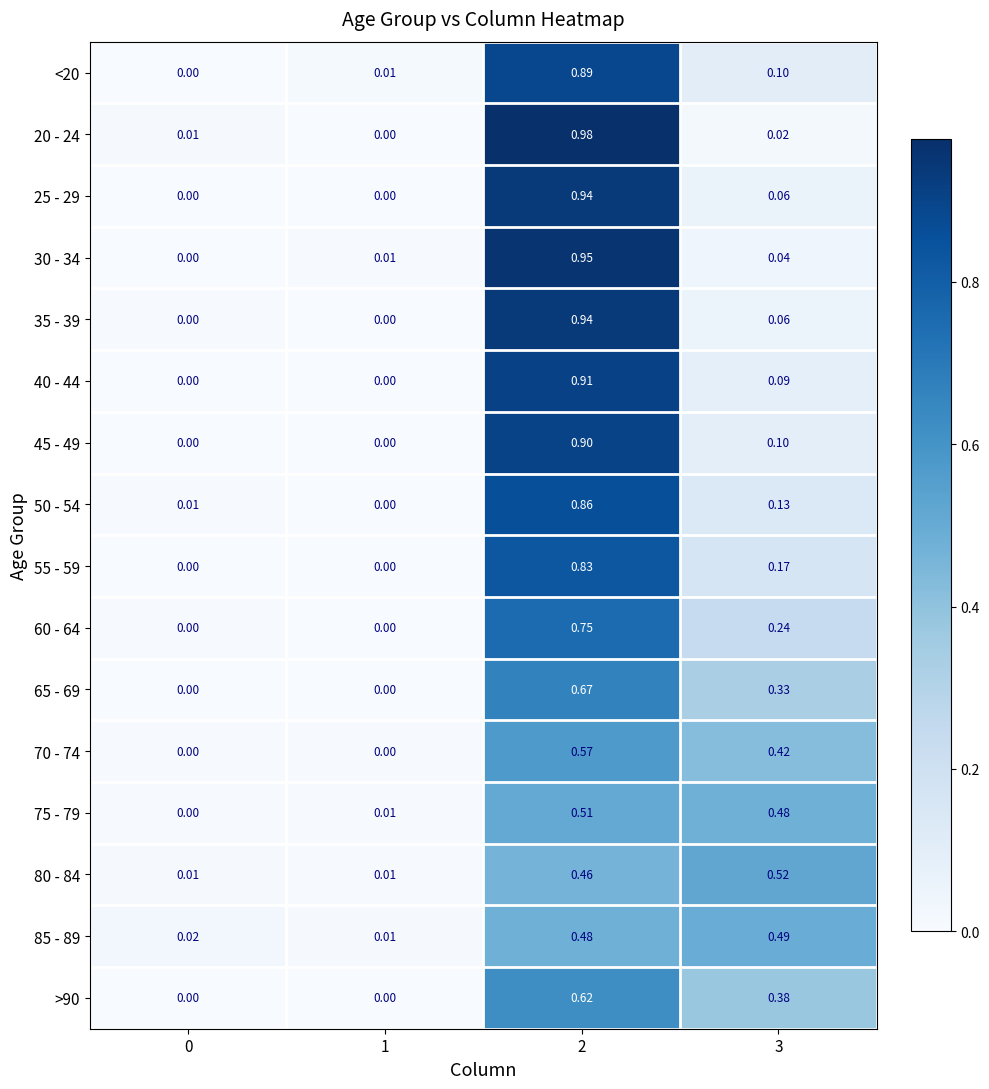

Is the value of 35 - 39 at 3 greater than the value of <20 at 0?

Yes